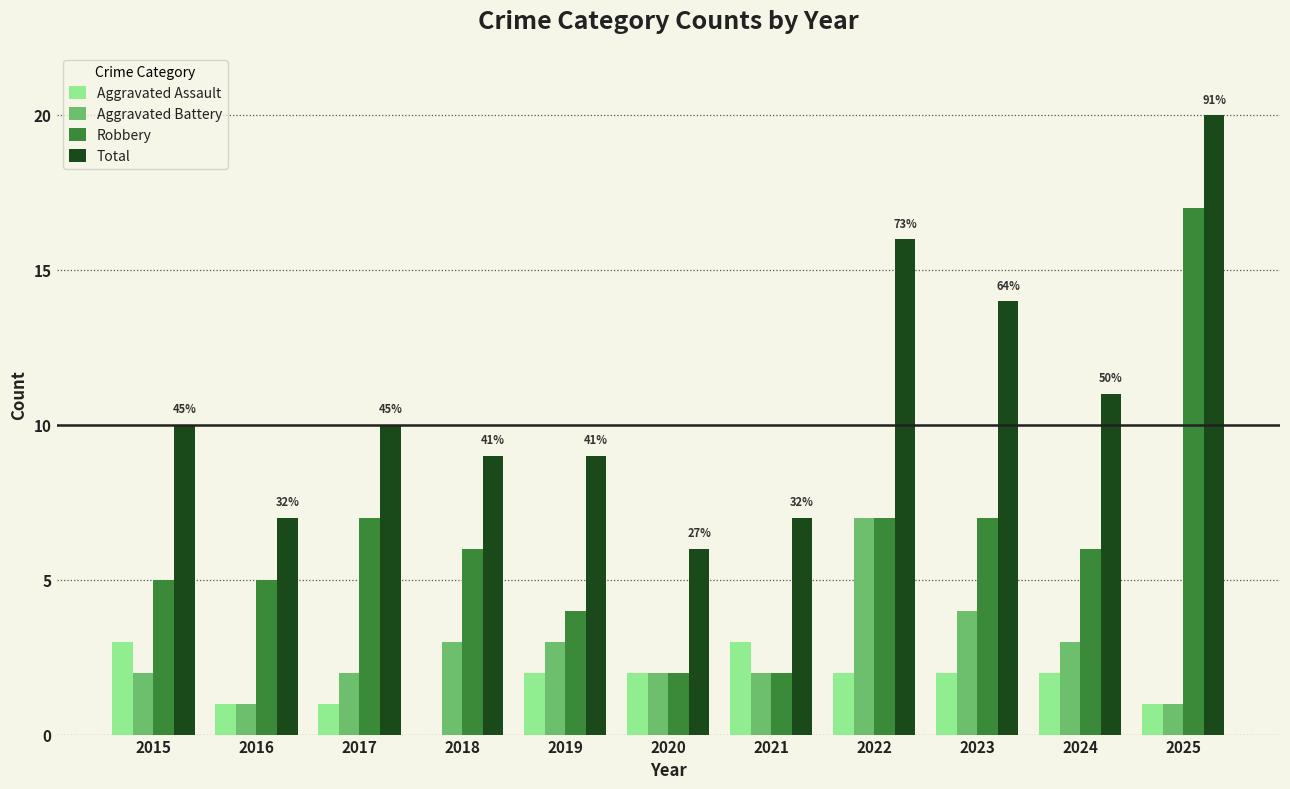

The Total series shows 19 at 2024. True or false?

False